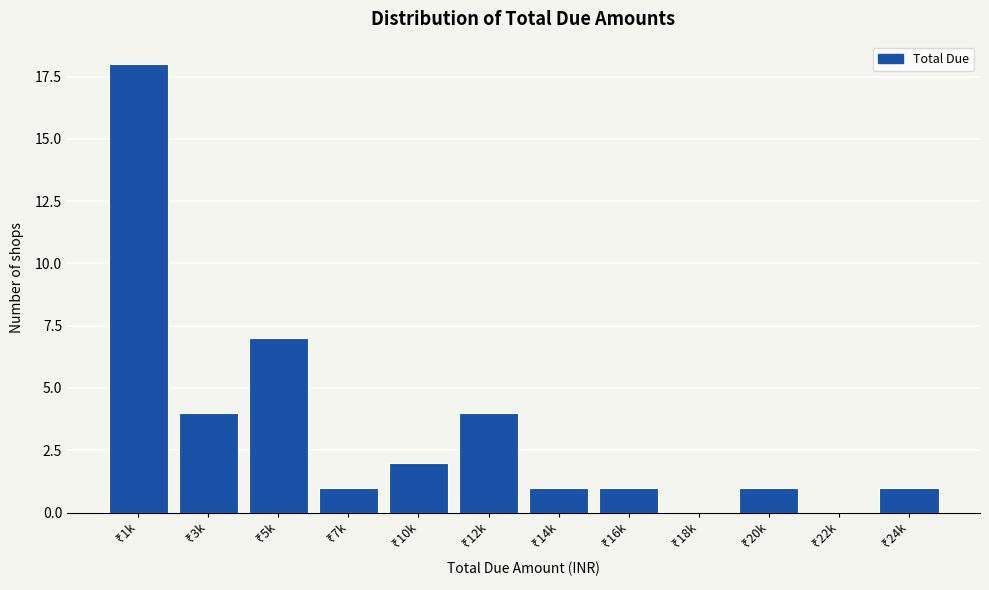

What is the greatest value displayed?

18